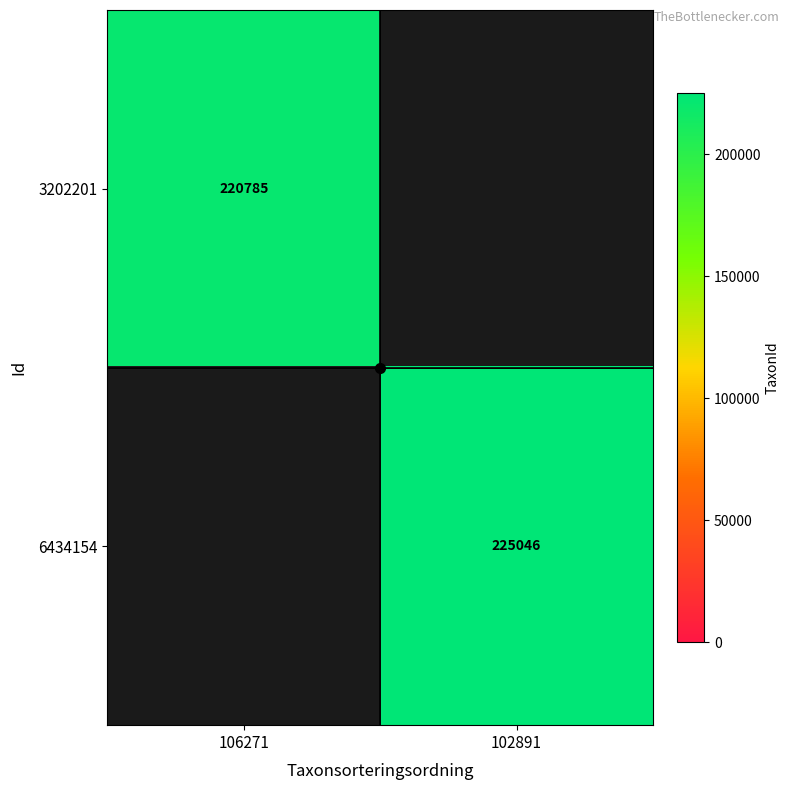

How many categories are shown in the chart?

2